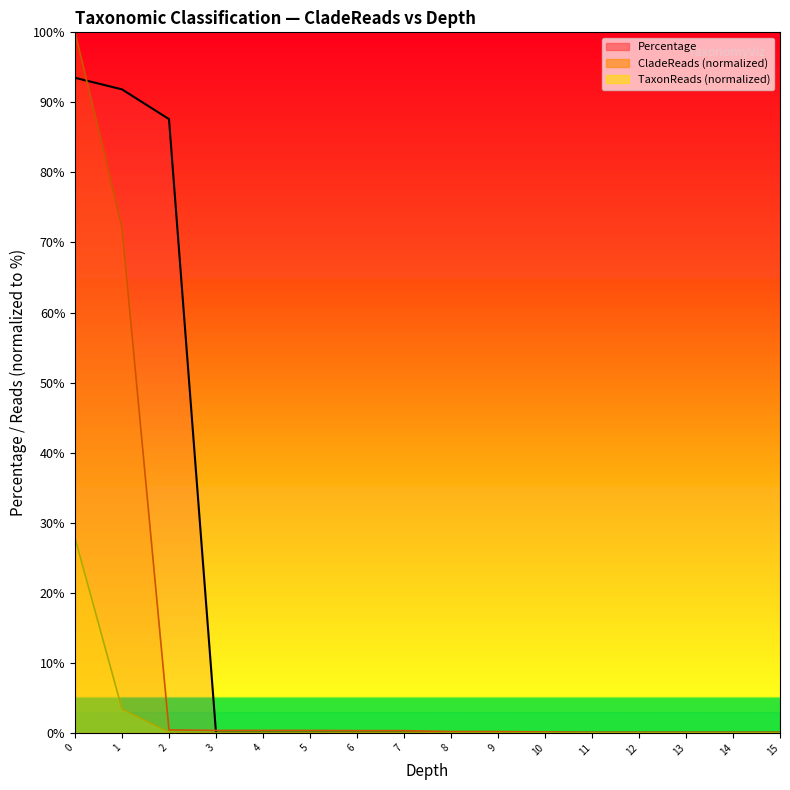

What is the sum of all CladeReads values?

175.1